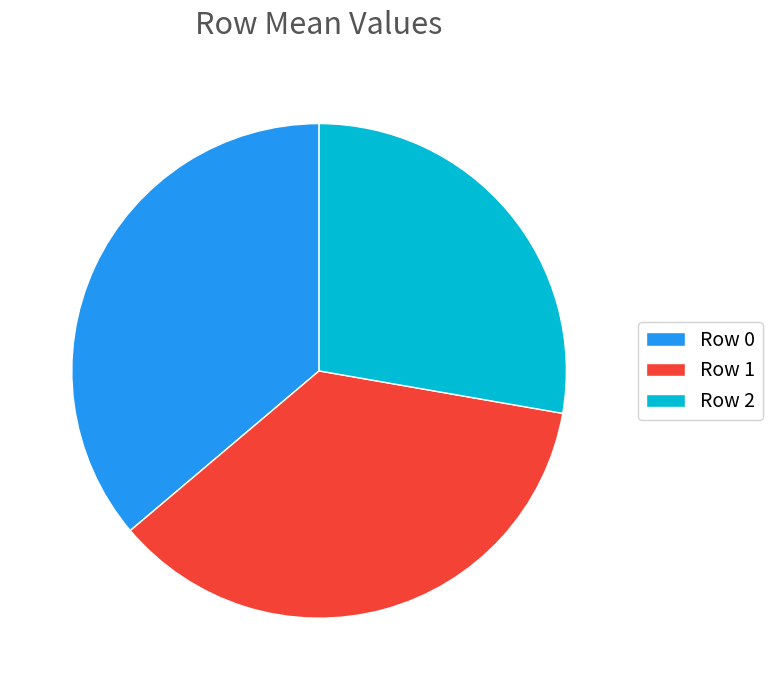

Combined, do Row 0 and Row 2 account for over 50%?

Yes